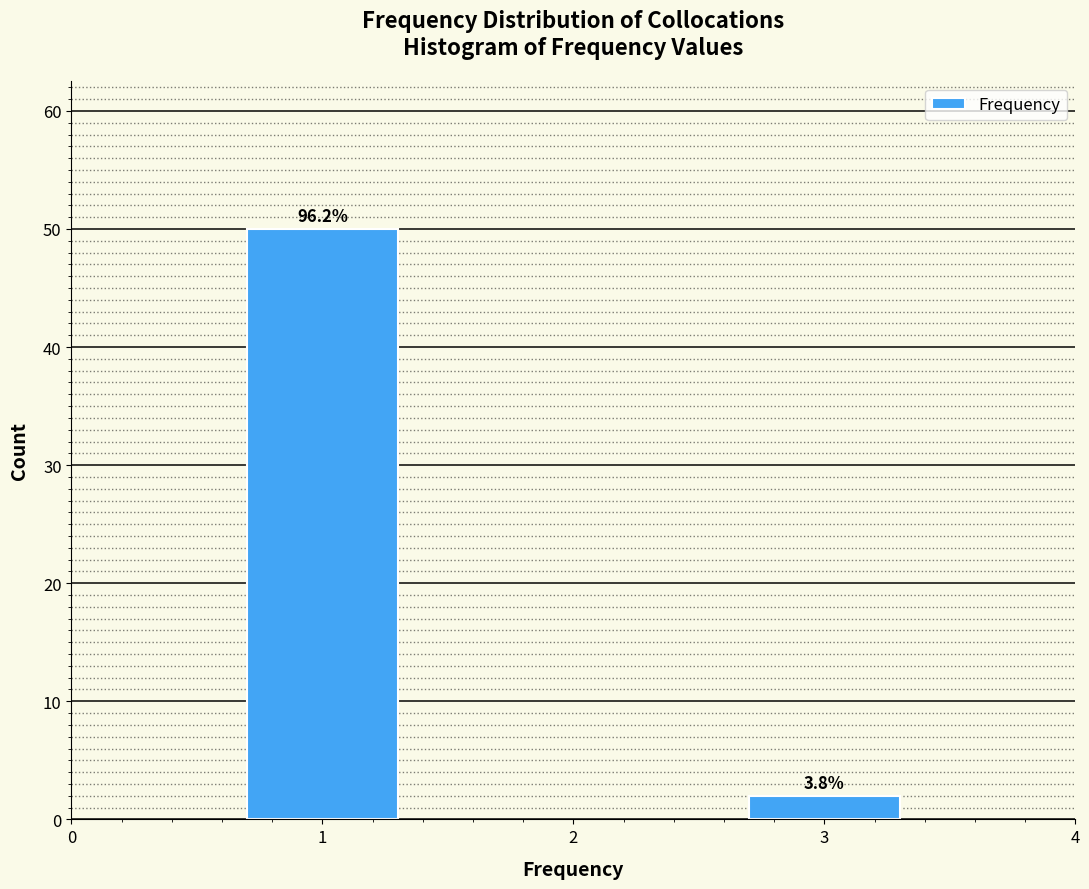

How many bars are there in total?

2